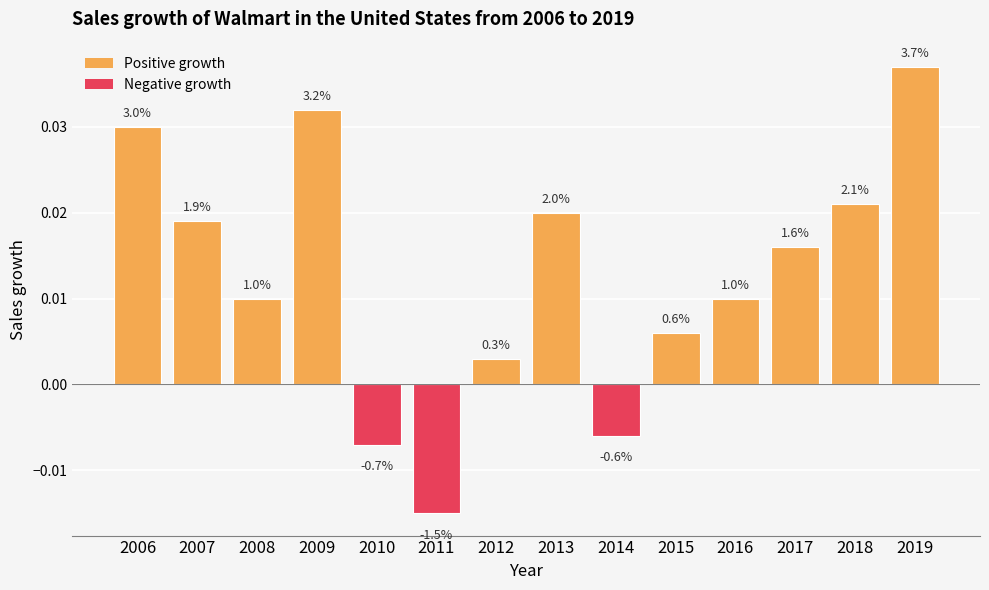

List the labels in order of value, smallest first.

2011, 2010, 2014, 2012, 2015, 2008, 2016, 2017, 2007, 2013, 2018, 2006, 2009, 2019